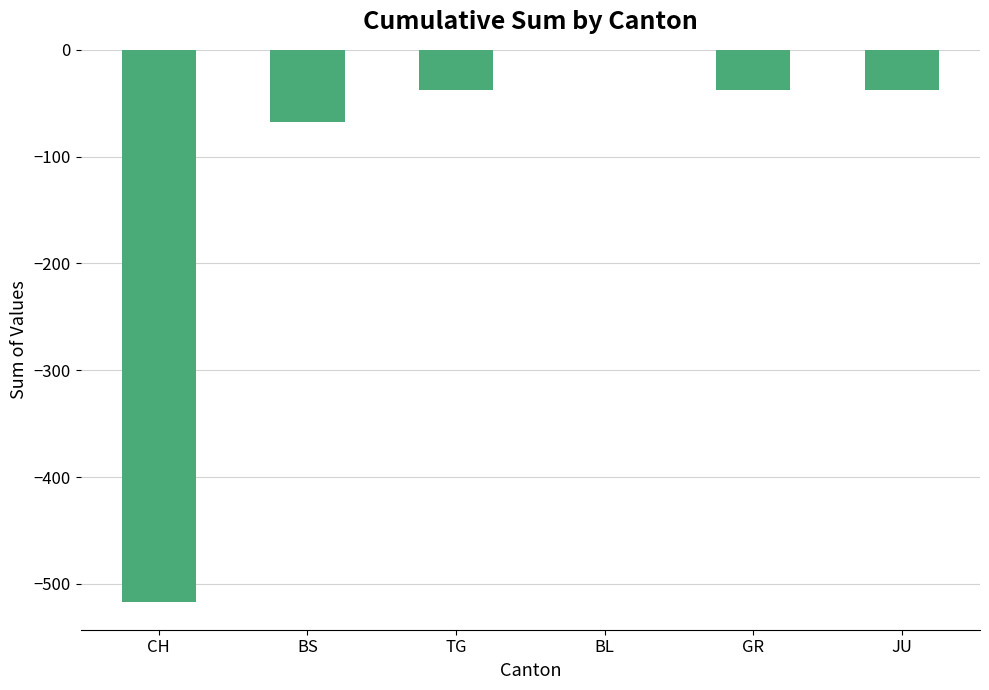

The chart shows a value of -121 at BS. True or false?

False